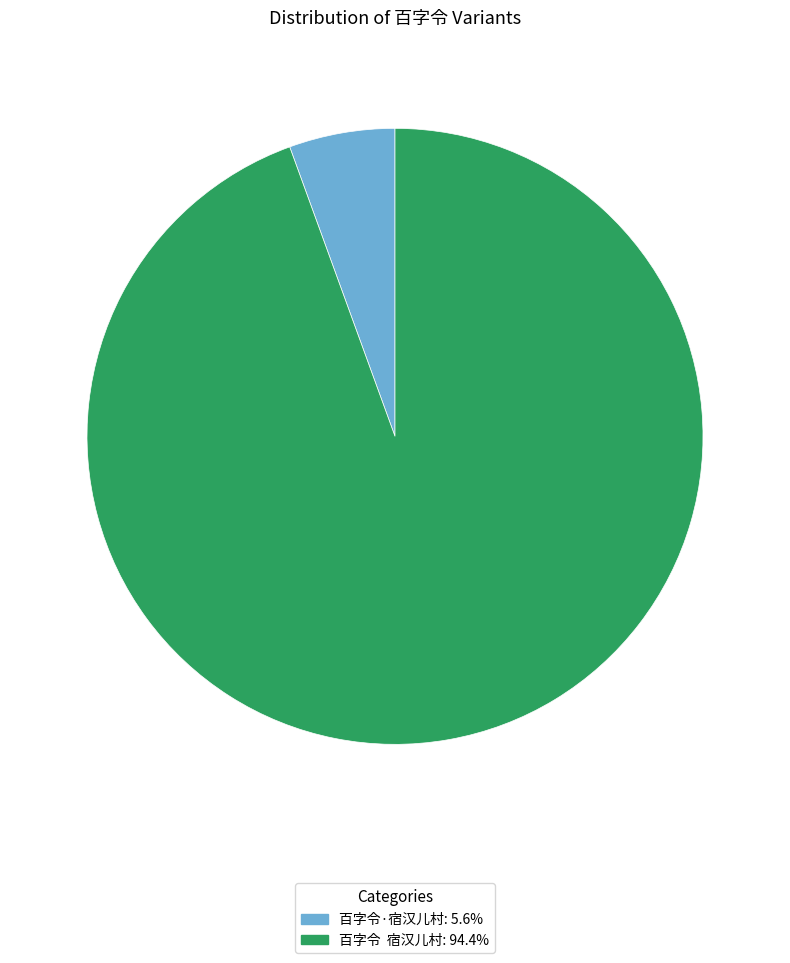

Is there any slice that represents more than half of the pie?

Yes